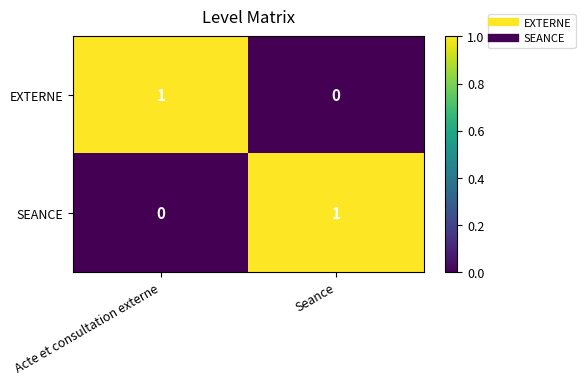

Rank the series at Acte et consultation externe from lowest to highest value.

SEANCE, EXTERNE